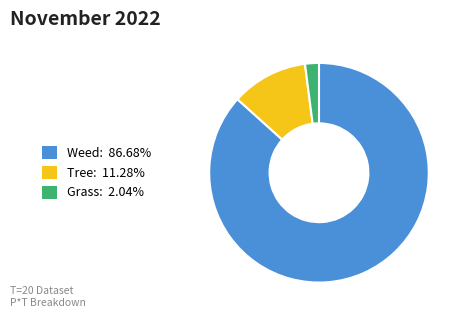

How many segments does this pie chart have?

3